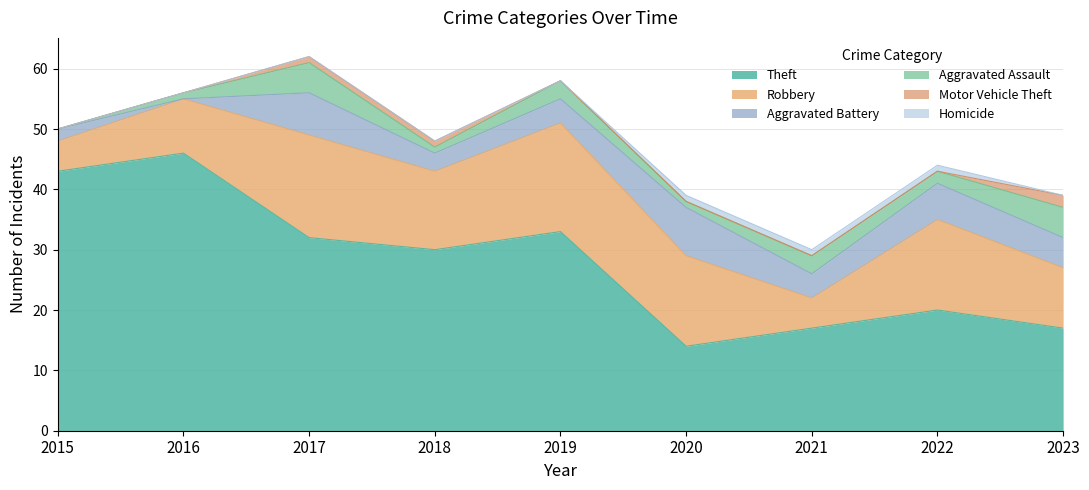

What value does the Theft series have at 2019, to the nearest 5?

35